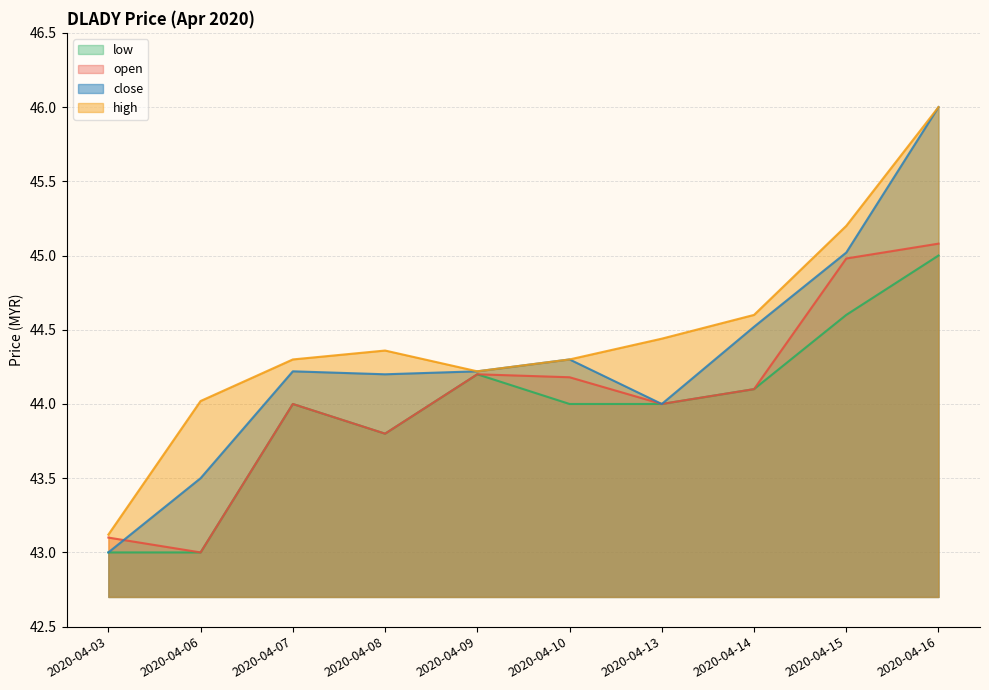

True or false: open and low cross at least once.

False